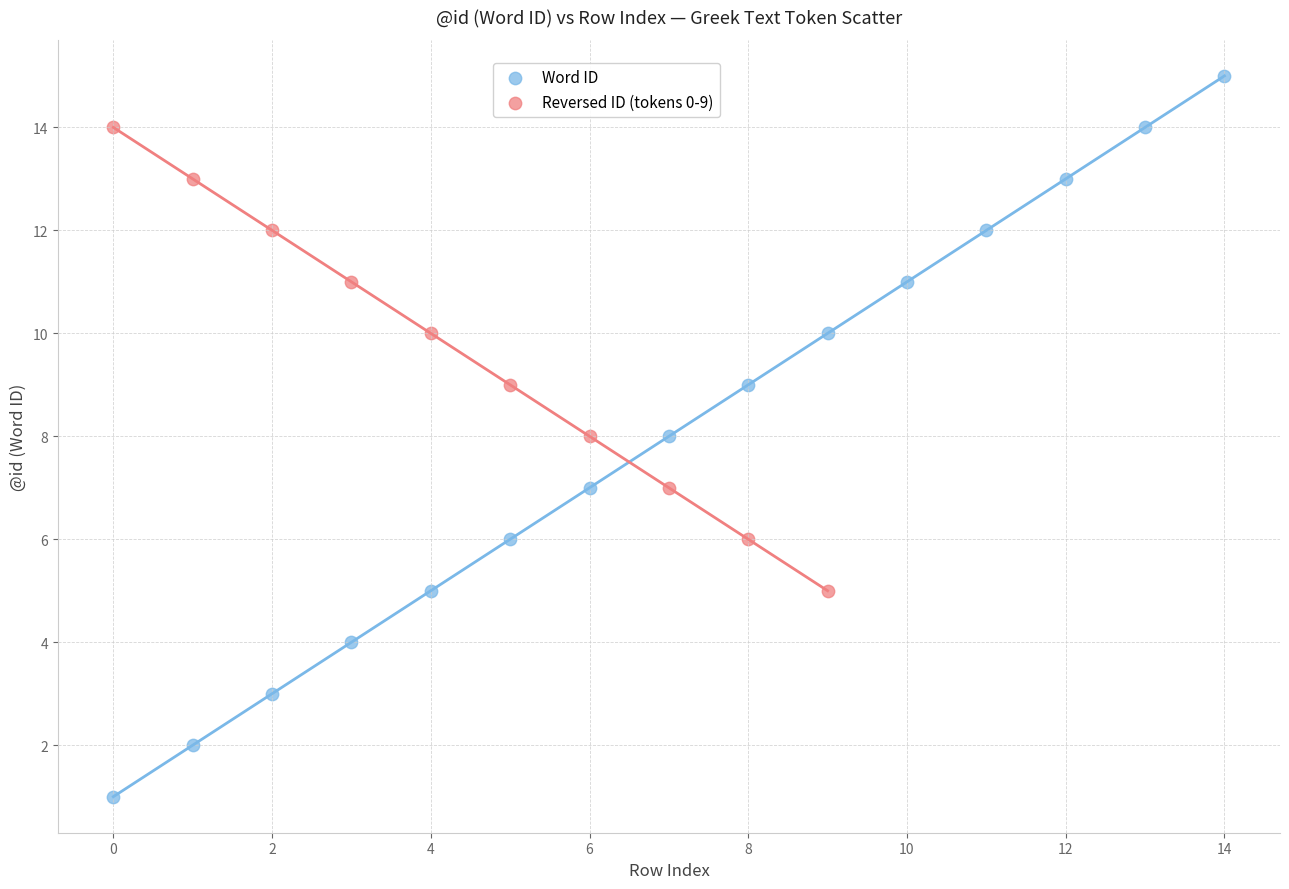

Which series reaches the minimum Y coordinate?

Word ID